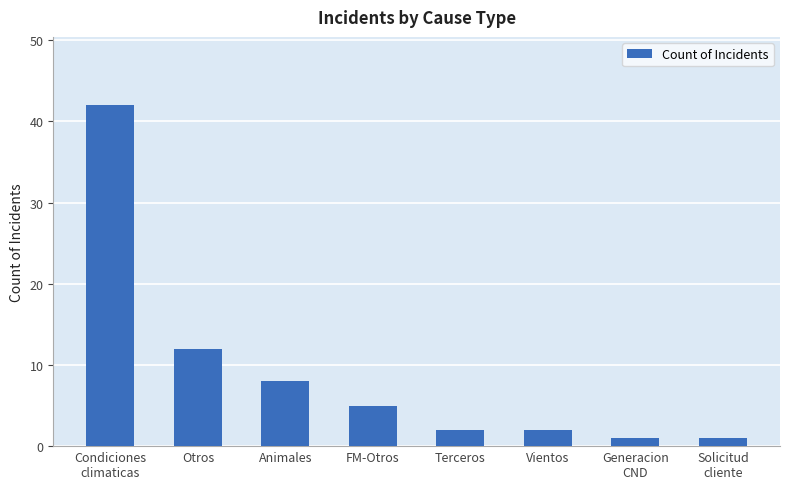

The chart shows a value of 8 at Animales. True or false?

True